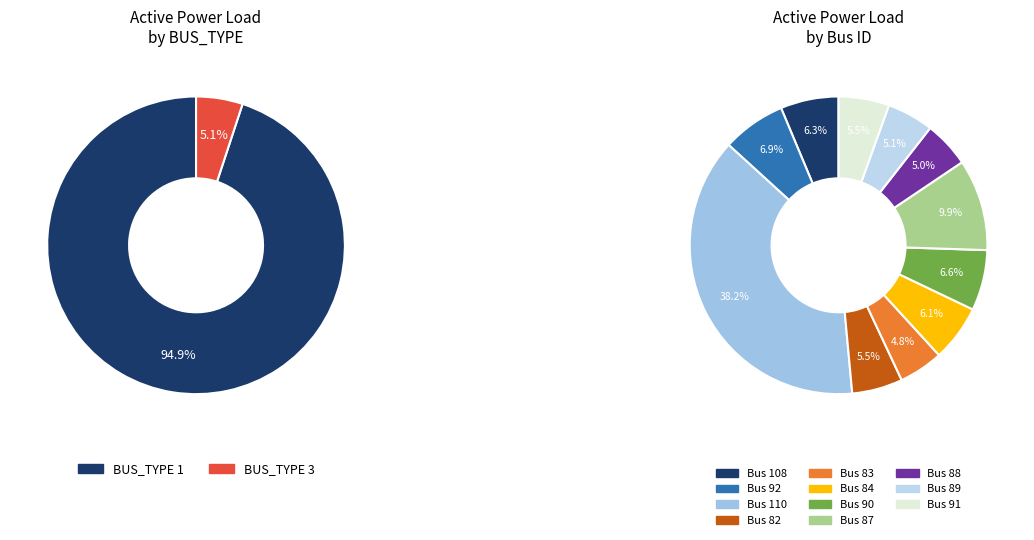

Does any single category account for the majority?

No